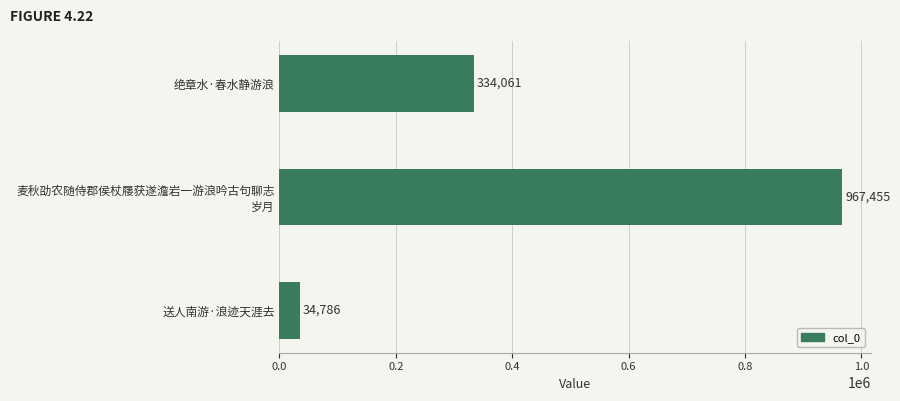

Rank the categories by value from highest to lowest.

麦秋劭农随侍郡侯杖屦获遂澹岩一游浪吟古句聊志
岁月, 绝章水·春水静游浪, 送人南游·浪迹天涯去